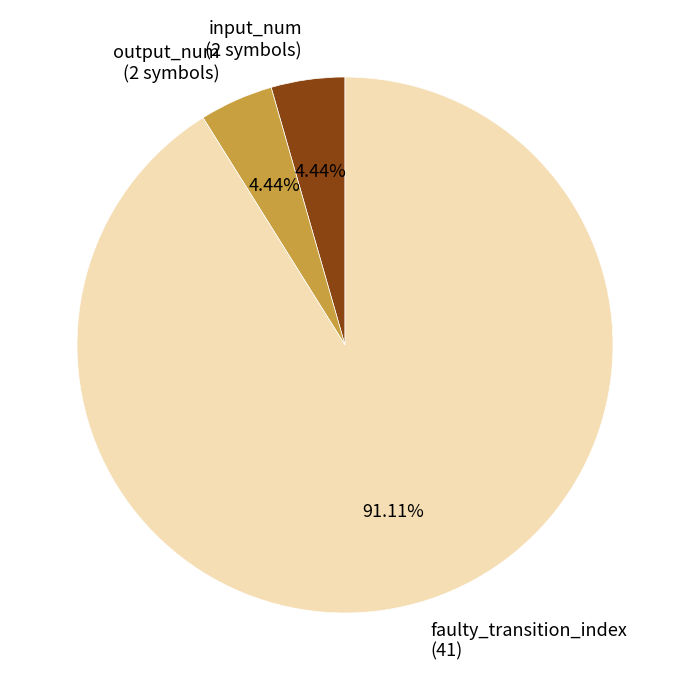

To the nearest percent, what is the difference between the largest and smallest slice percentages?

87%